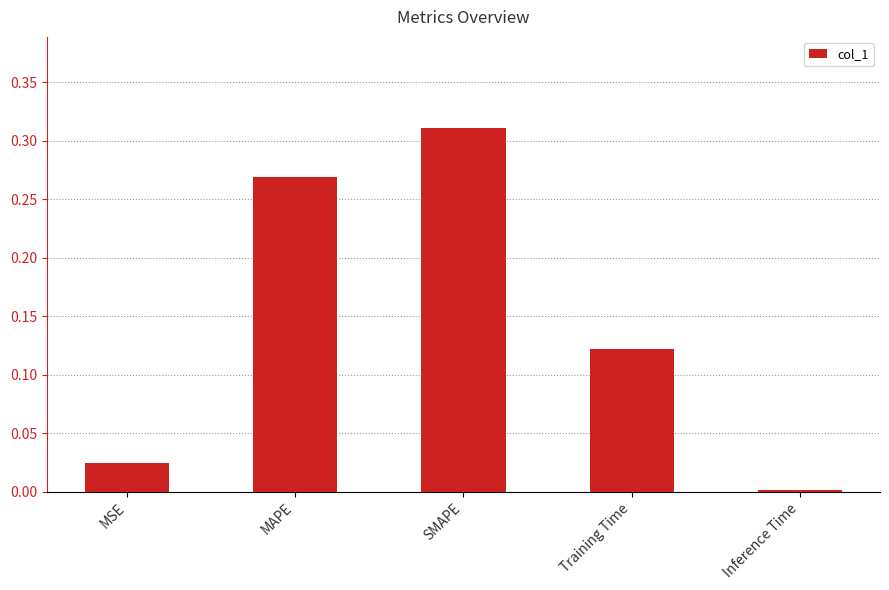

Which category has the lowest value across all series?

Inference Time